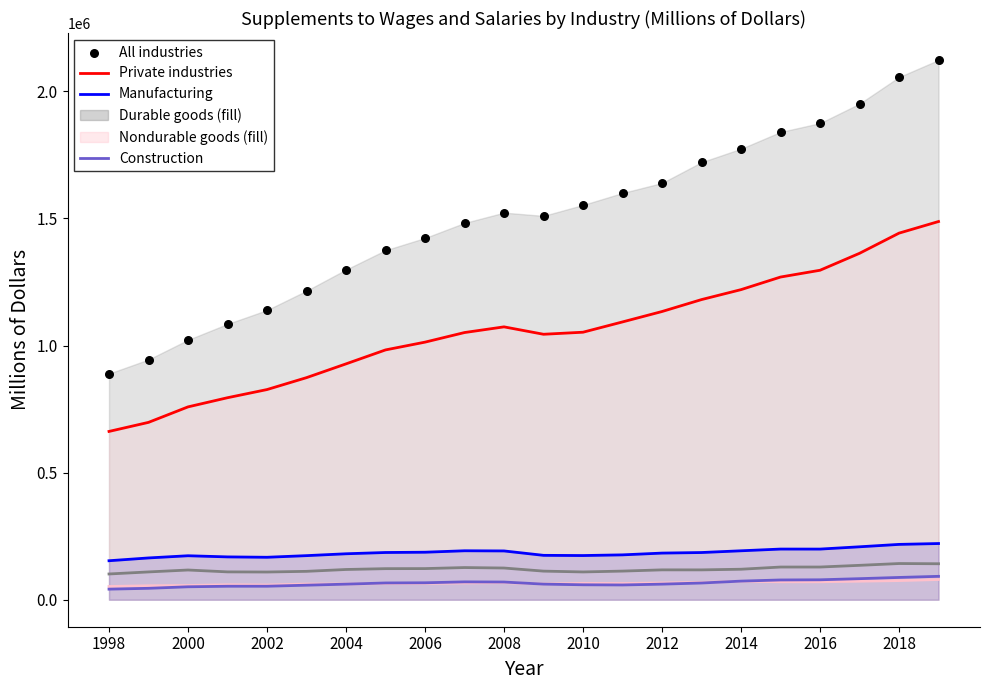

What is the total value across all series at 2010?

3011710